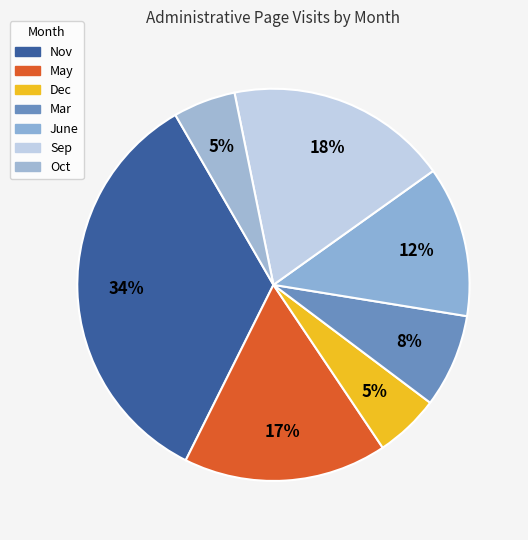

Is there a majority slice in this chart?

No